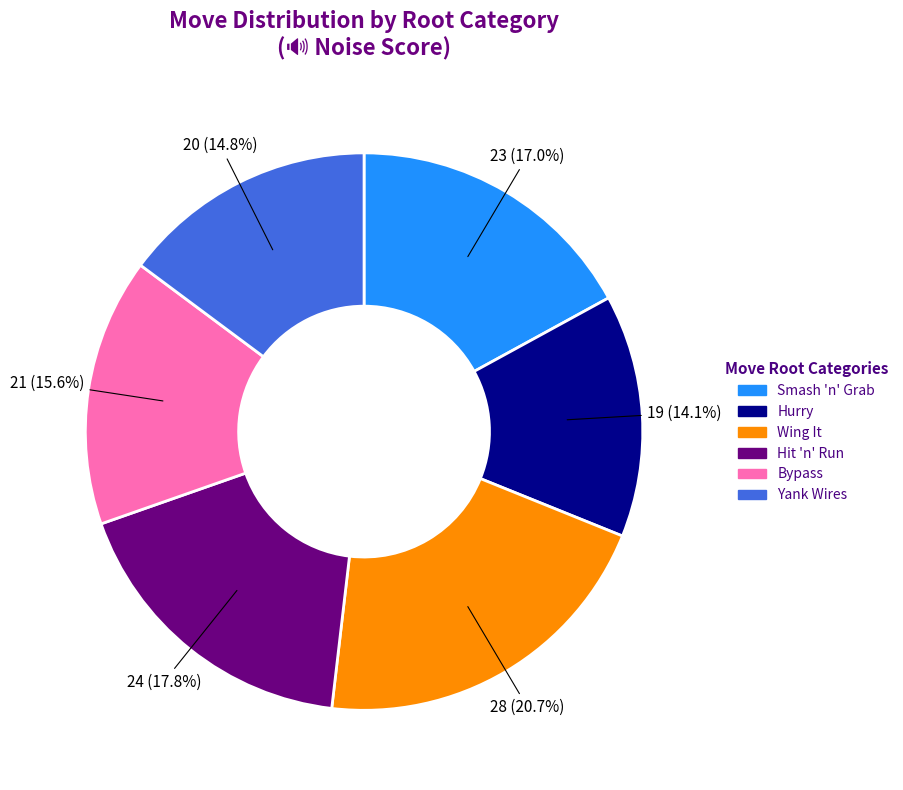

Is there a majority slice in this chart?

No